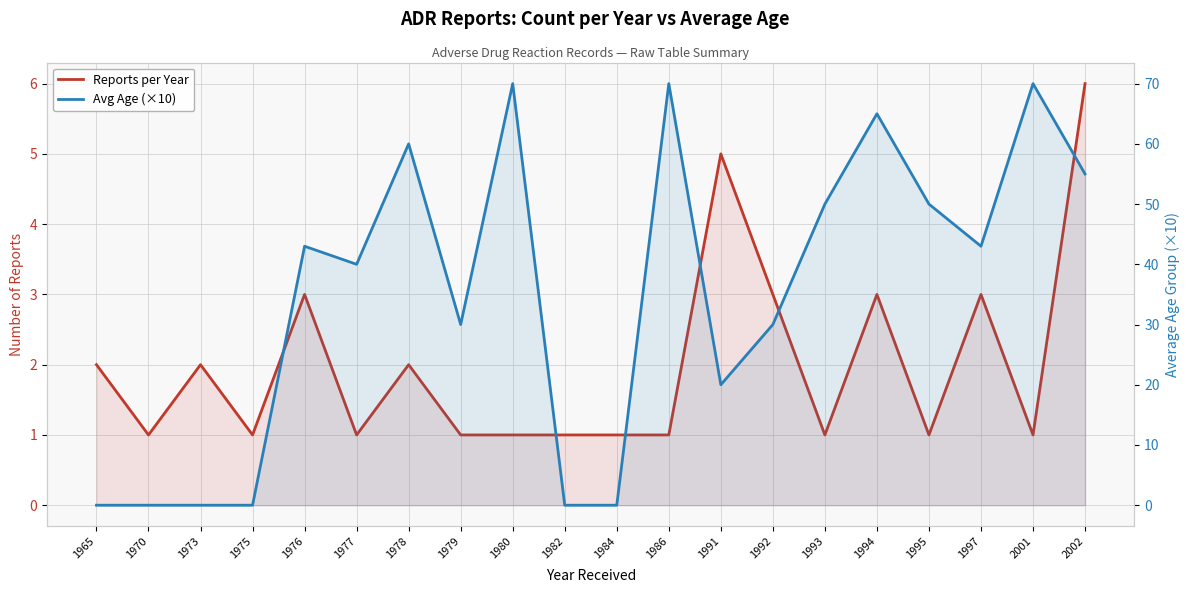

At how many categories does at least one series exceed 35?

11